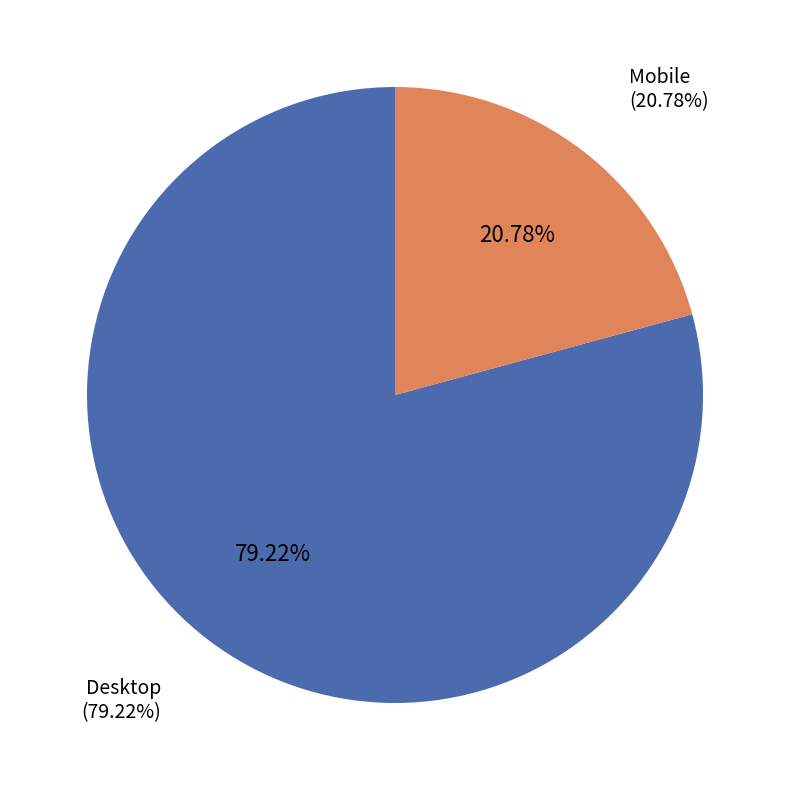

Rank the categories by value from highest to lowest.

Desktop, Mobile